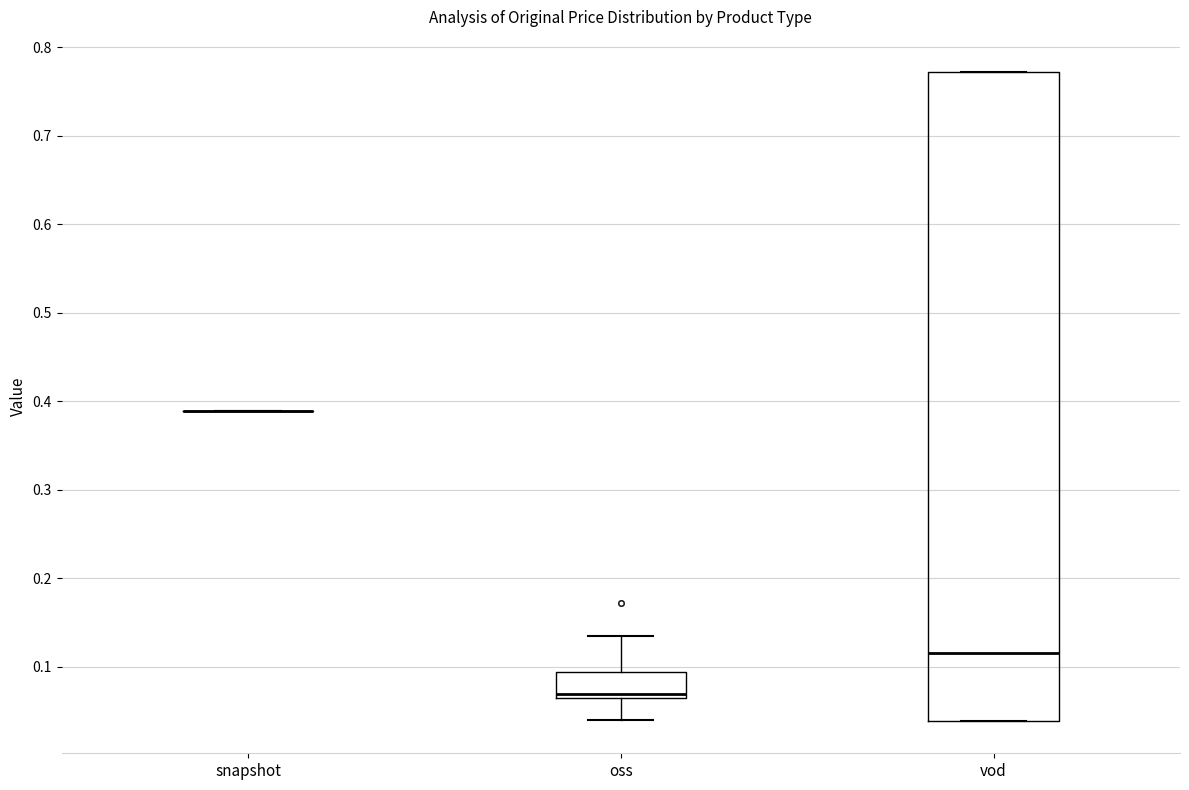

Where does the upper whisker of the box for oss end on the y-axis? The values are not printed on the chart, so give them approximately, as read against the axis.

0.14